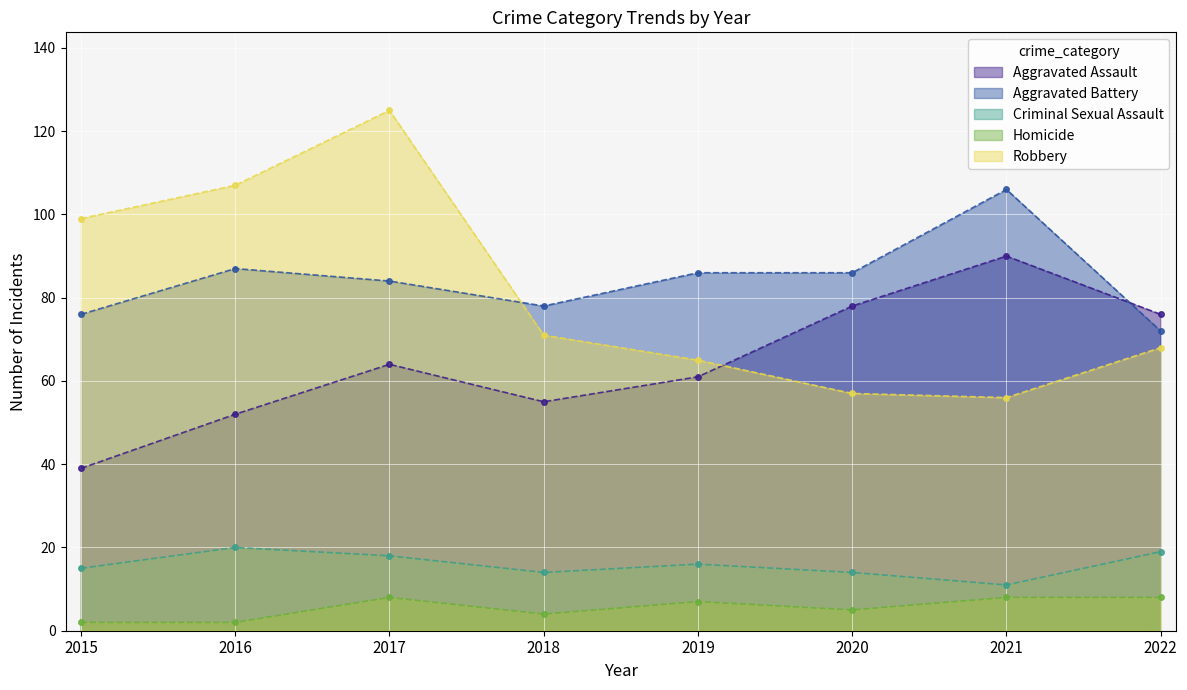

What is the approximate value of Criminal Sexual Assault at 2016?

20